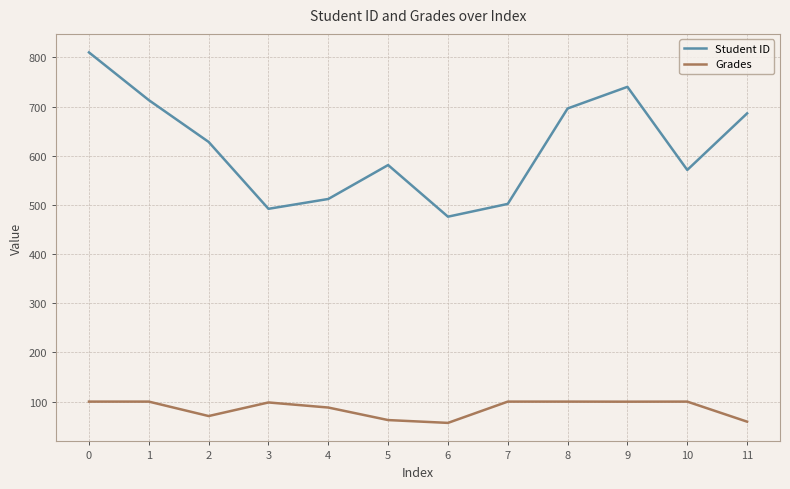

Is the value of Student ID at 2 greater than the value of Grades at 0?

Yes